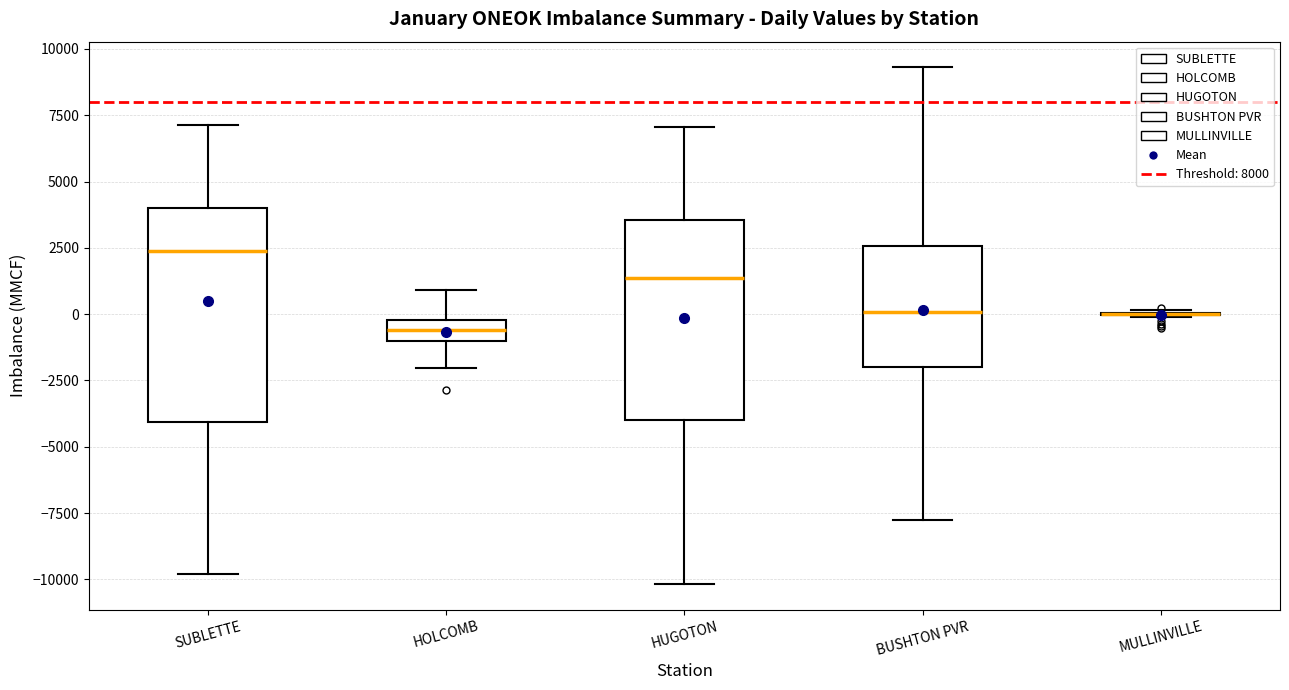

Reading left to right, read every box against the y-axis: the position of its median line, the range the box covers, and the ends of its whiskers. The values are not printed on the chart, so give them approximately, as read against the axis.

SUBLETTE: median 2500, box -4000 to 4000, whiskers -10000 to 7000
HOLCOMB: median -500, box -1000 to 0, whiskers -2000 to 1000
HUGOTON: median 1500, box -4000 to 3500, whiskers -10000 to 7000
BUSHTON PVR: median 0, box -2000 to 2500, whiskers -8000 to 9500
MULLINVILLE: box collapsed to a line at 0, whiskers 0 to 0